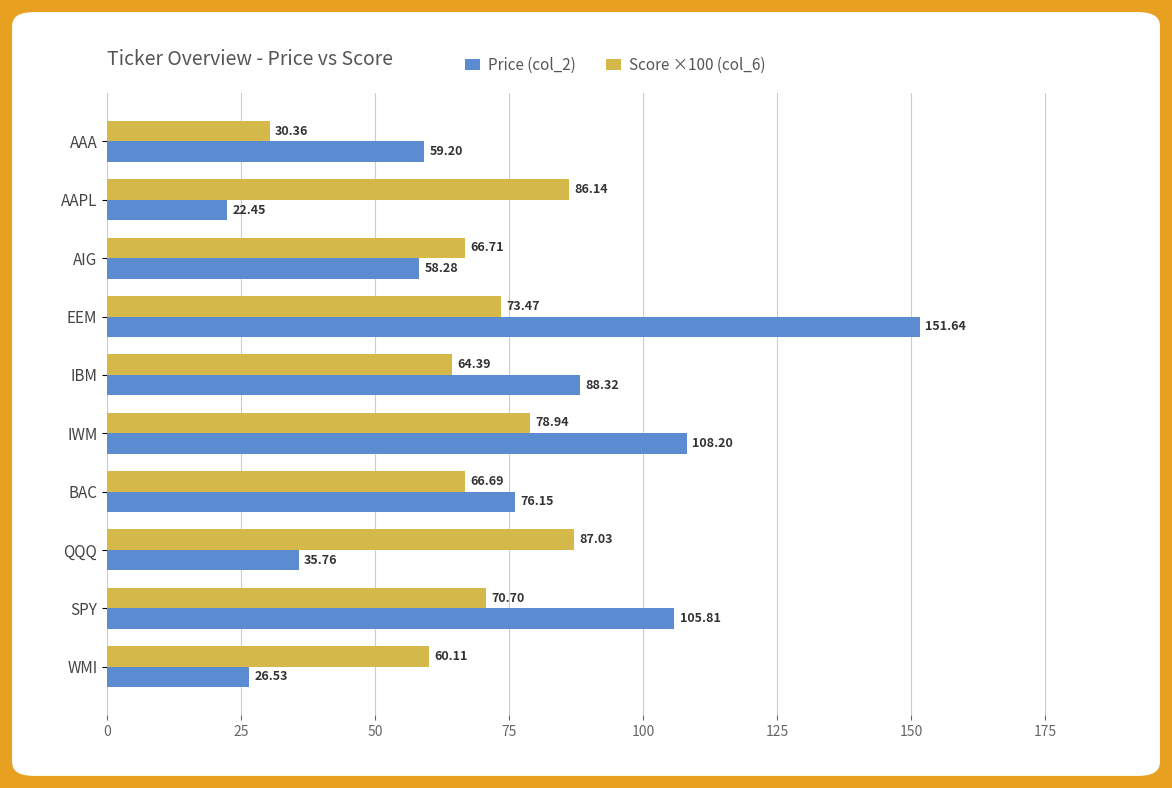

At how many categories does at least one series exceed 141?

1